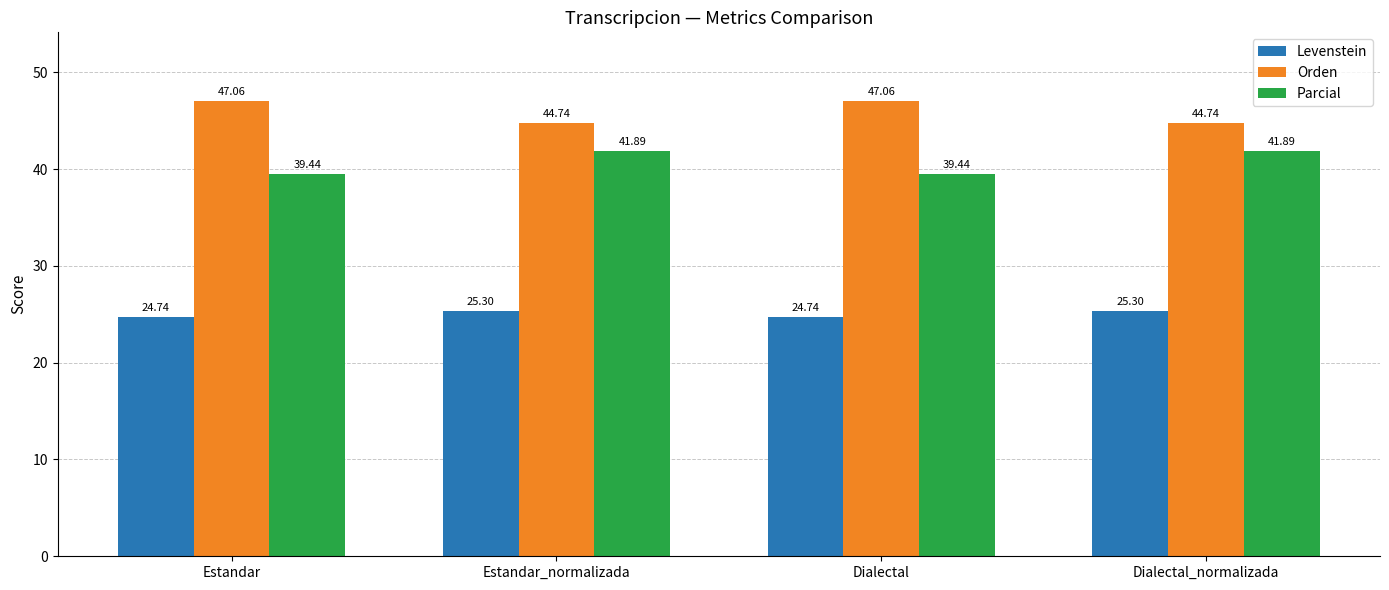

List the series in order of their overall mean, highest first.

Orden, Parcial, Levenstein